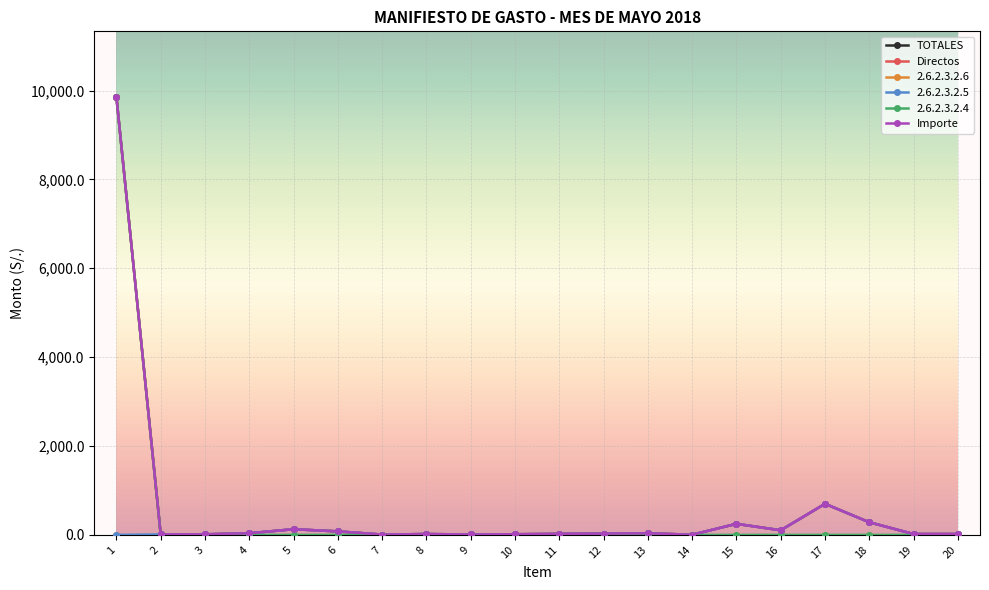

What is the value of the TOTALES point at the 8th from the left?

19.0